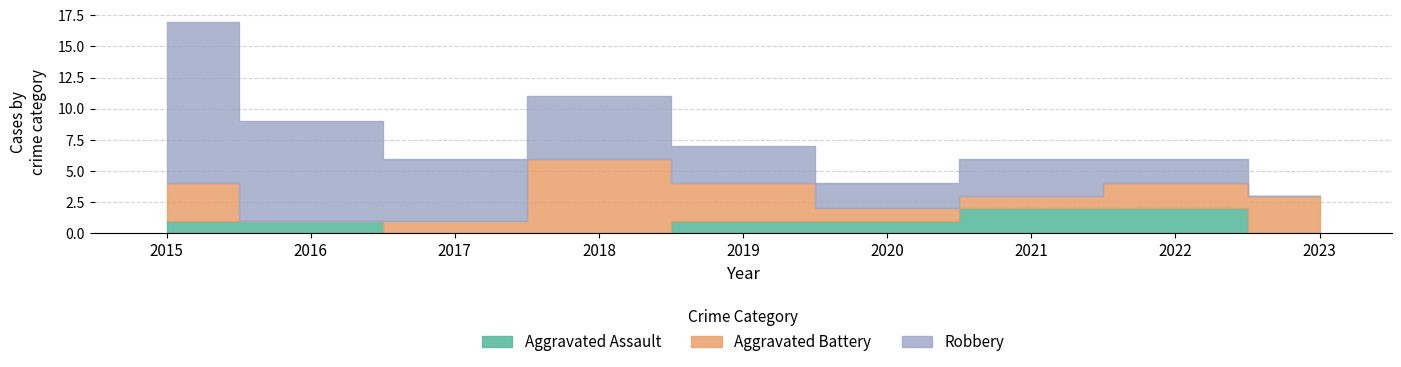

What is the average value of the Robbery series?

5